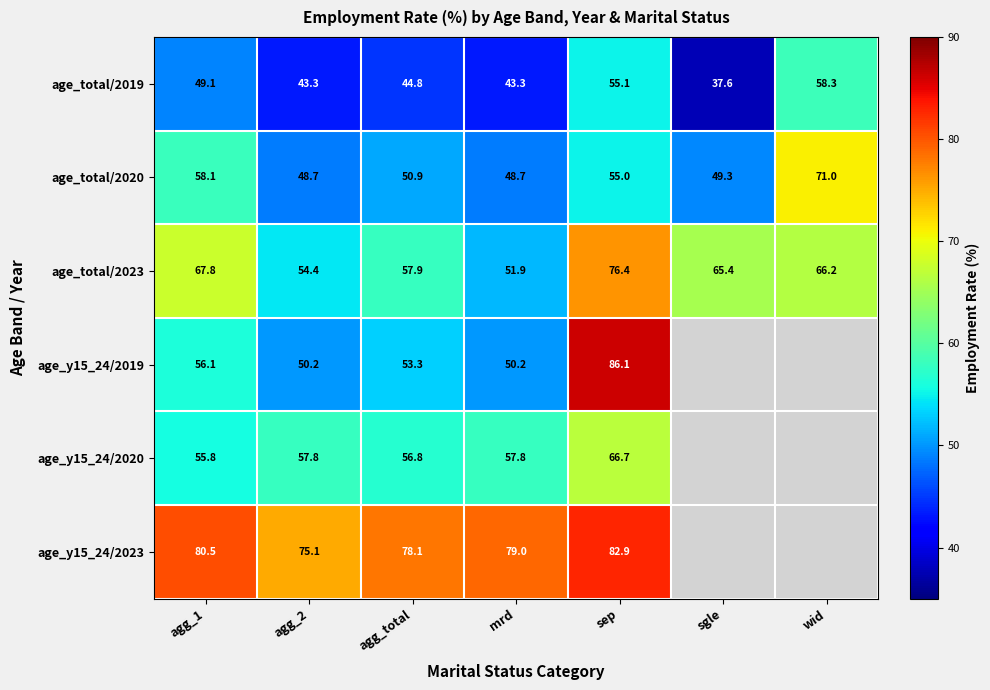

Where does the age_total/2019 series first go above 44?

agg_1